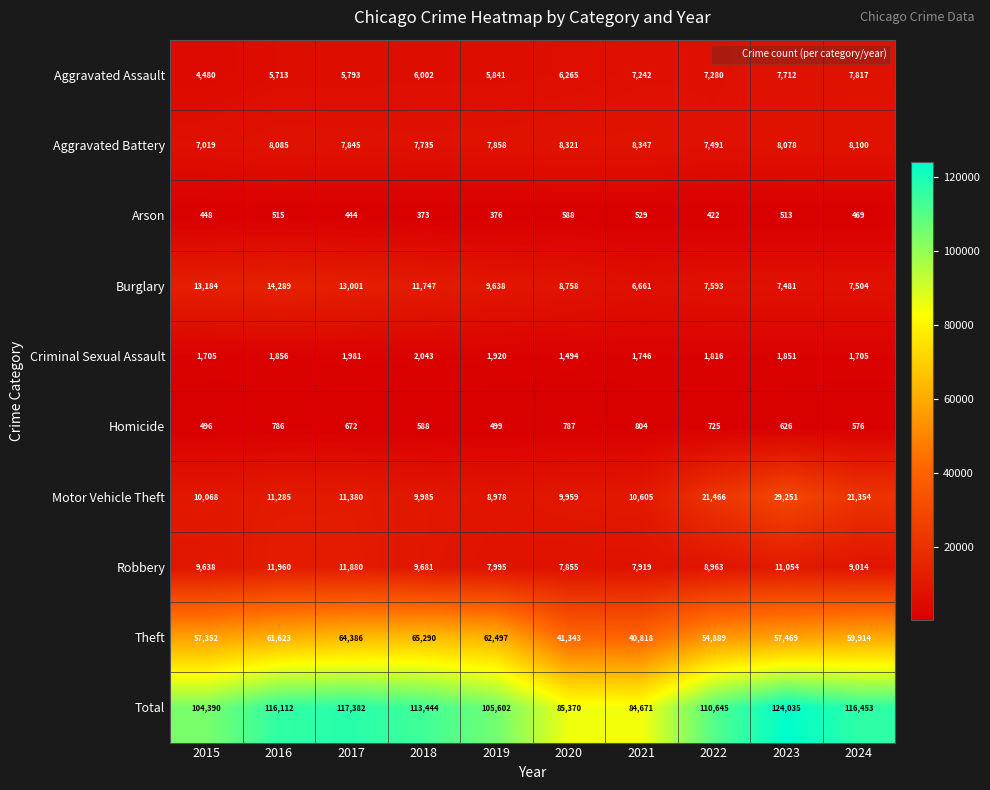

Count the number of categories in the chart.

10